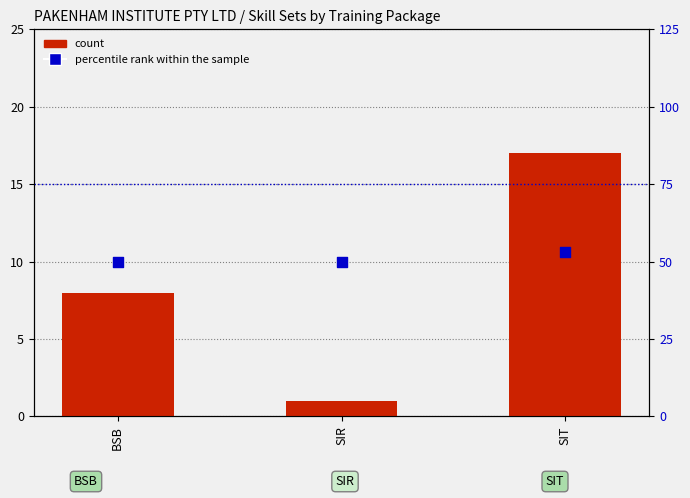

Is the value of percentile rank within the sample at SIR greater than the value of count at BSB?

No